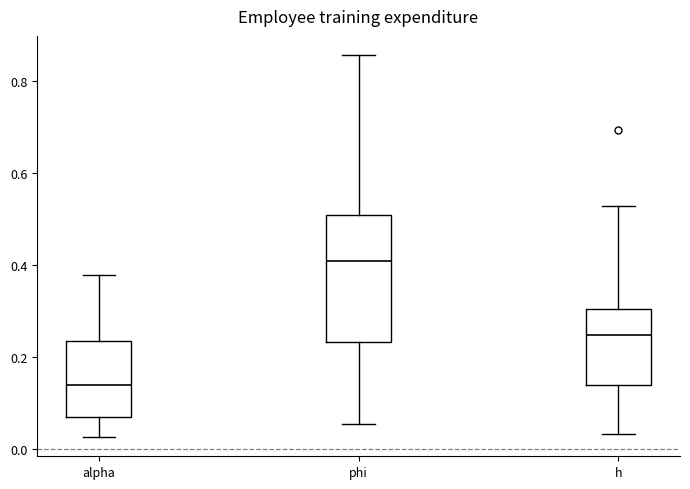

Where does the lower whisker of the box for alpha end on the y-axis? The values are not printed on the chart, so give them approximately, as read against the axis.

0.02